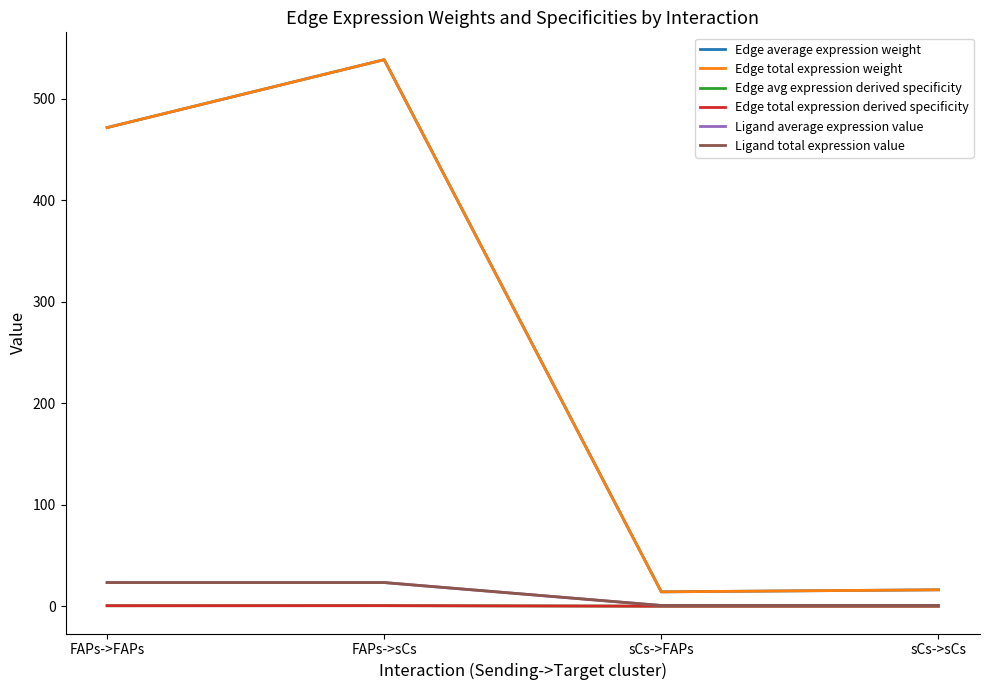

True or false: Edge avg expression derived specificity and Edge total expression derived specificity intersect in this chart.

False